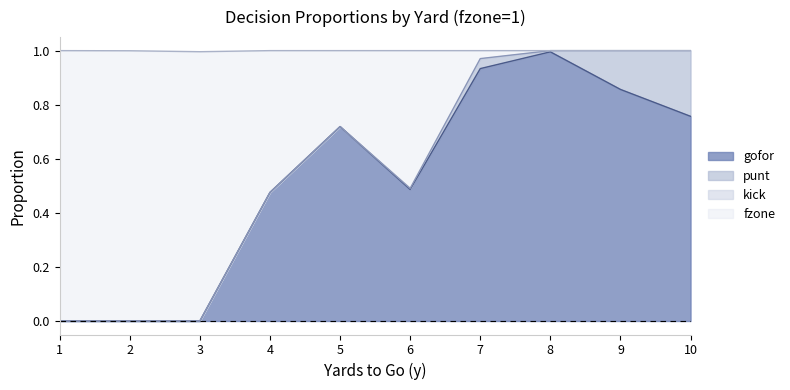

True or false: fzone and gofor intersect in this chart.

False